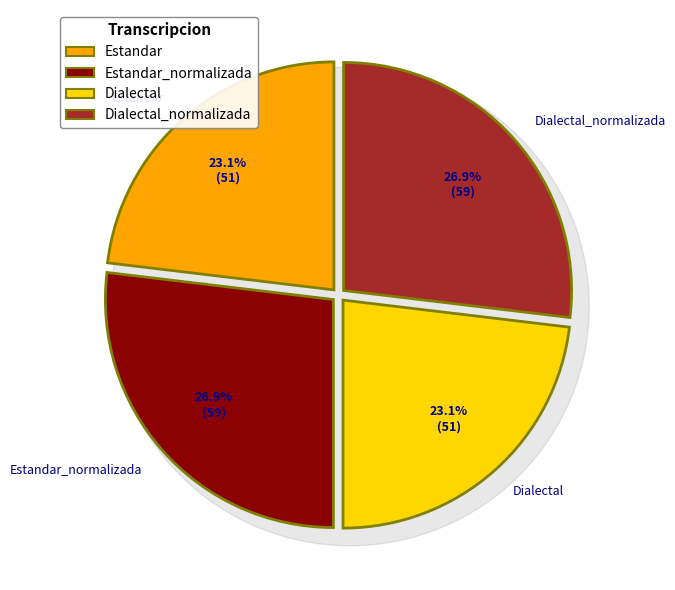

Does Estandar represent more than half of the total?

No